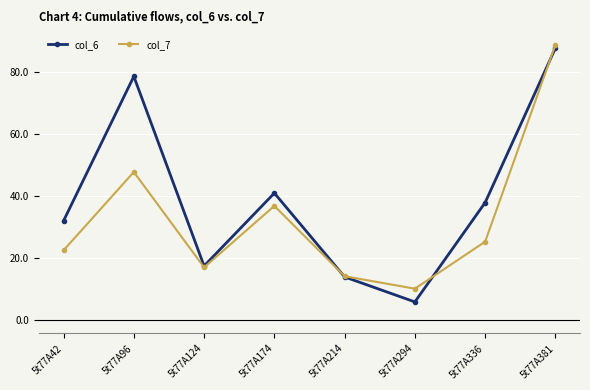

What is the maximum value shown in the chart?

88.8